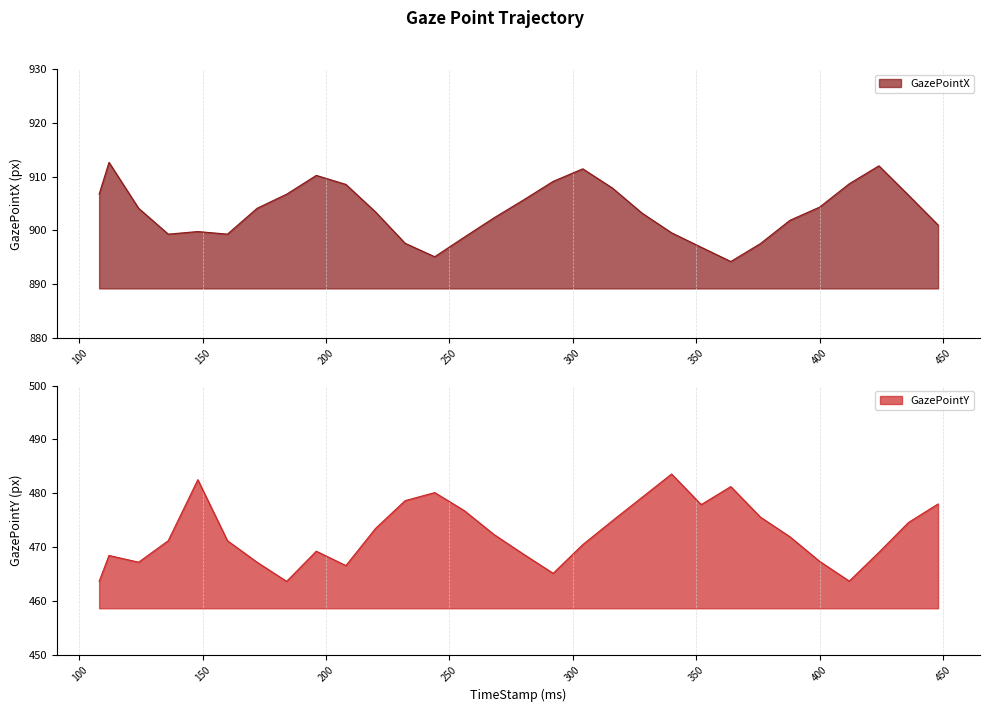

What is the maximum value for GazePointX?

912.7